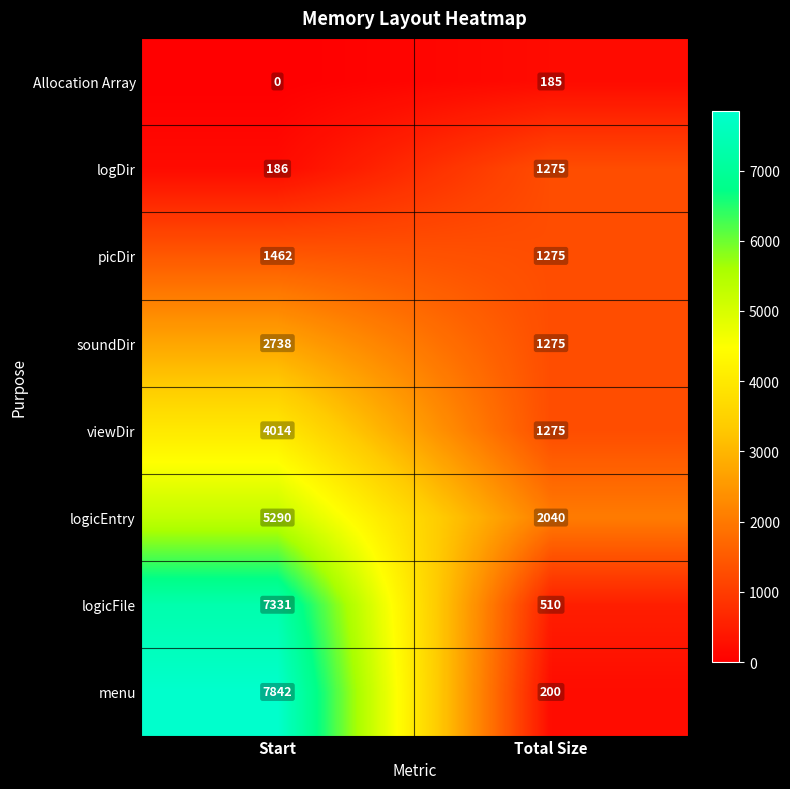

Rank the series at Start from lowest to highest value.

Allocation Array, logDir, picDir, soundDir, viewDir, logicEntry, logicFile, menu